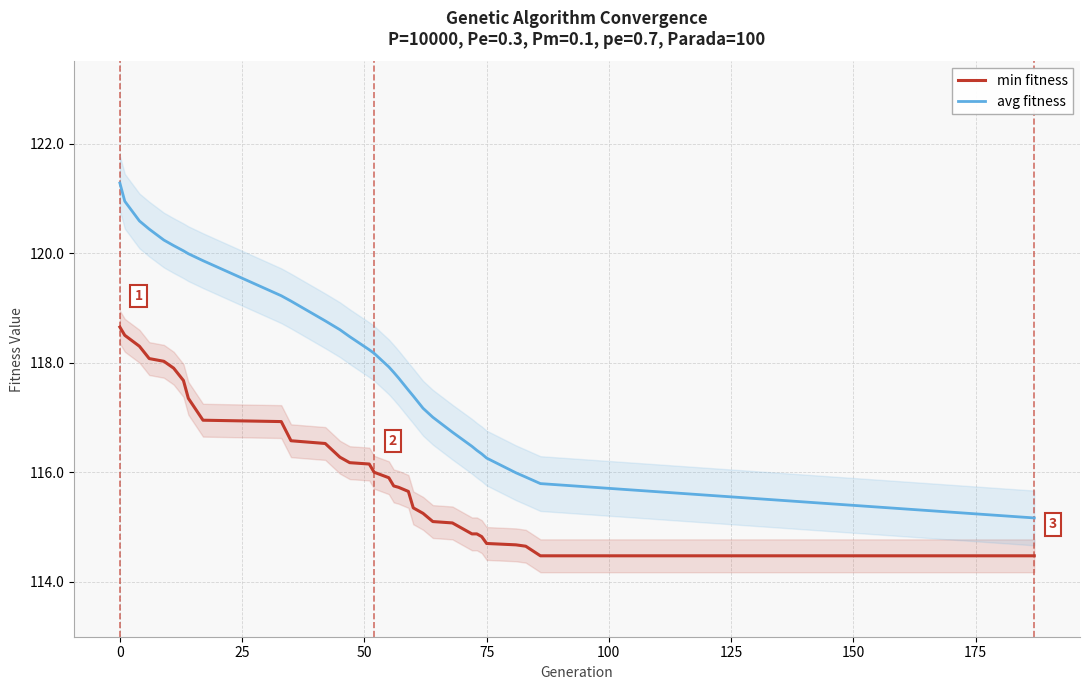

How many data points in avg fitness are less than 118?

16